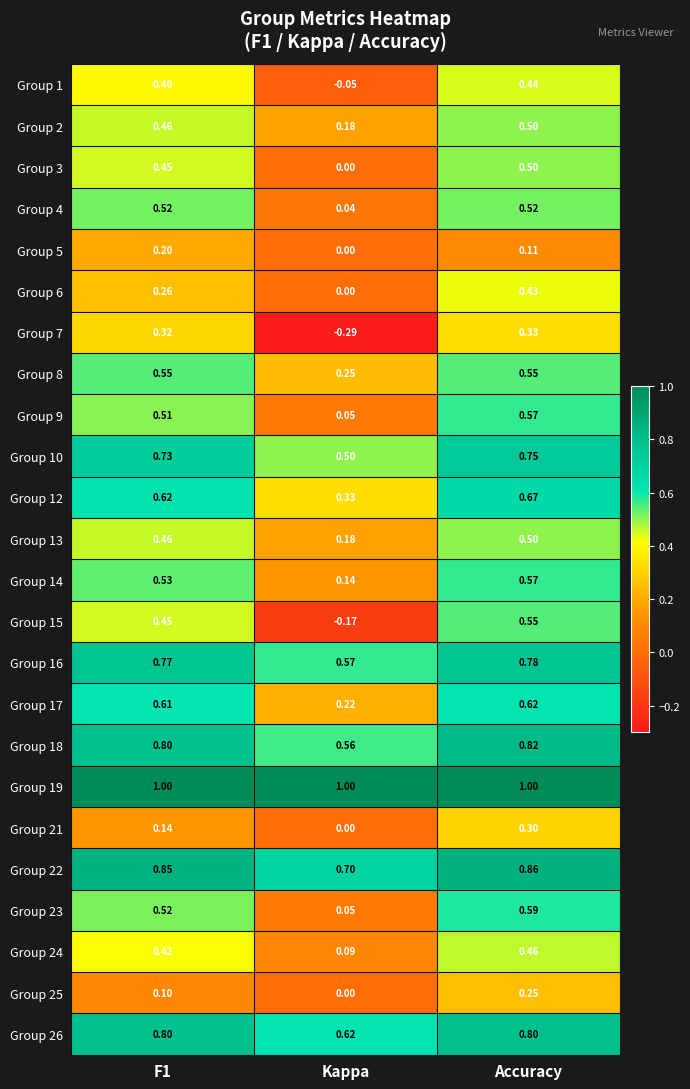

What is the total value across all series at Kappa?

5.0